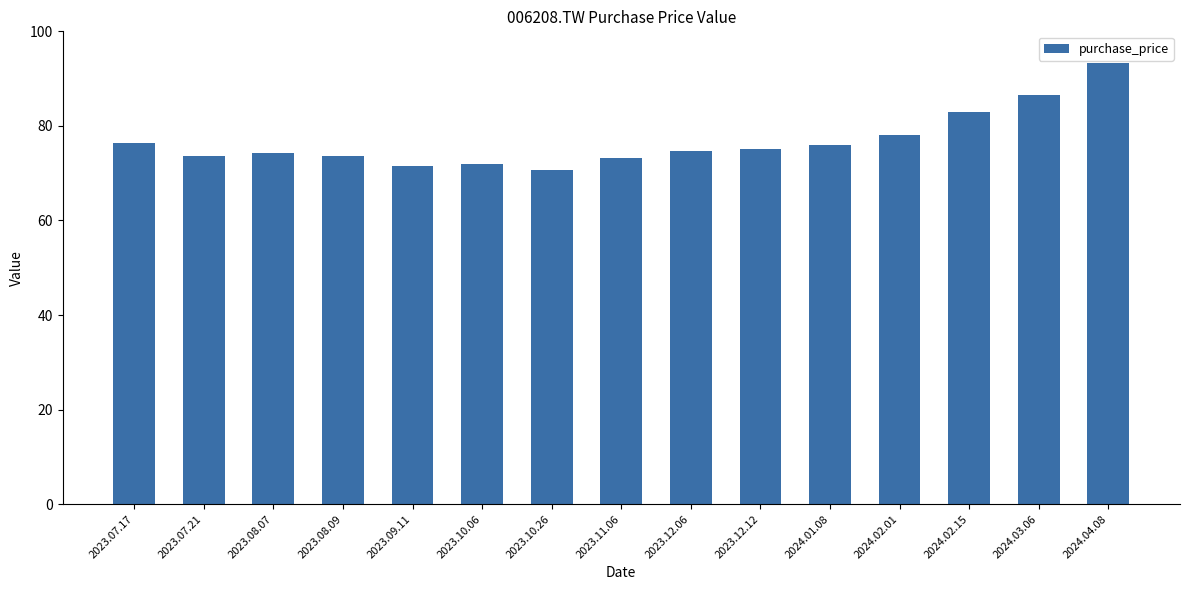

What is the value of the 4th bar from the left?

73.6